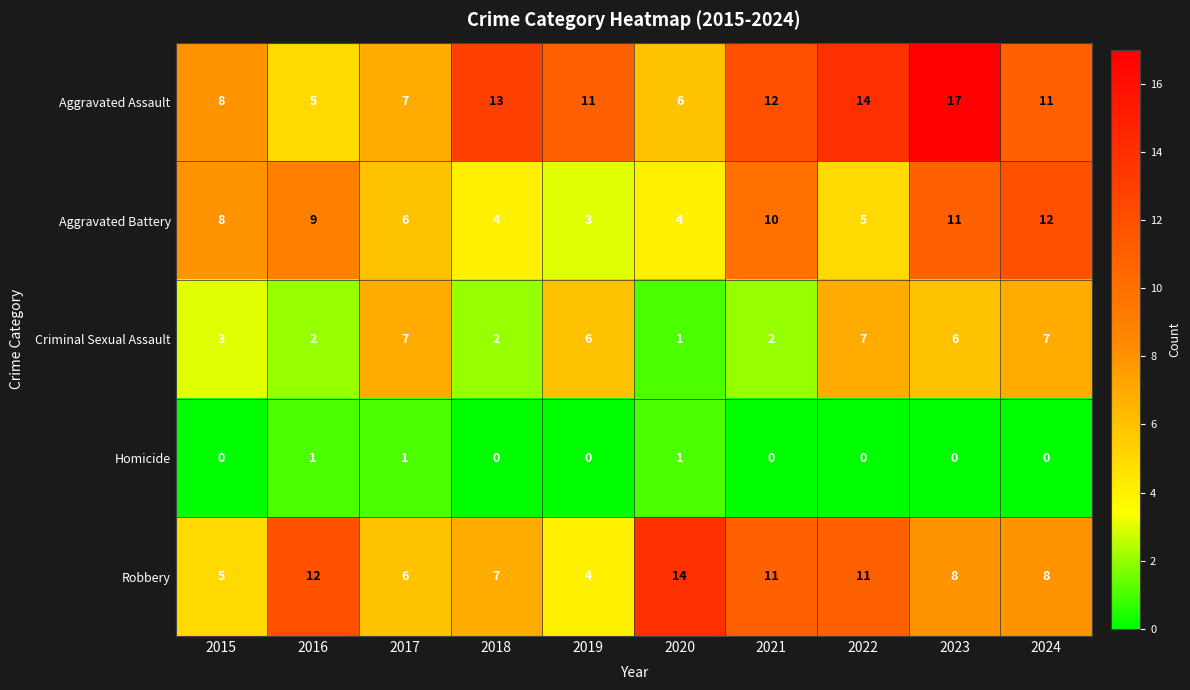

At how many categories does at least one series exceed 15?

1